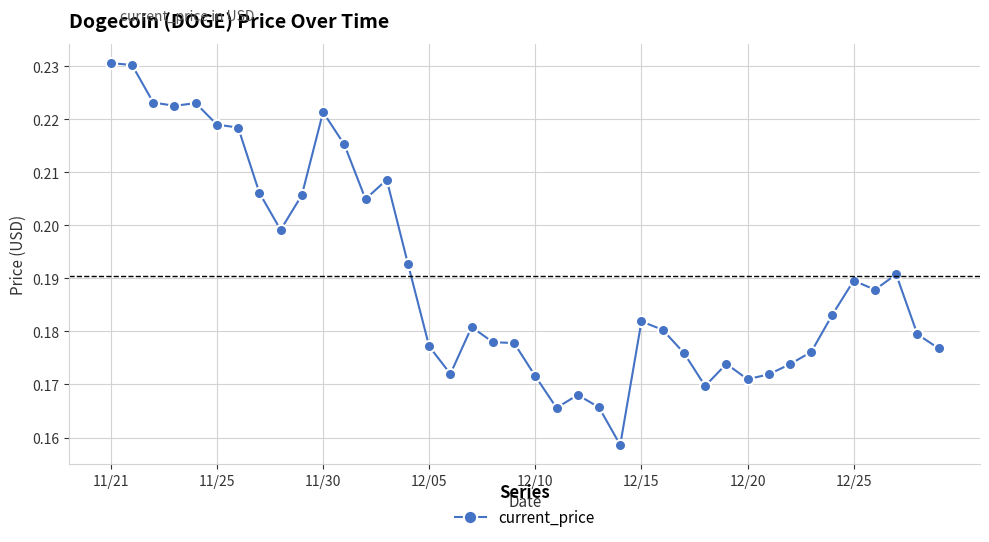

Count the values in the range 0 to 1.

40